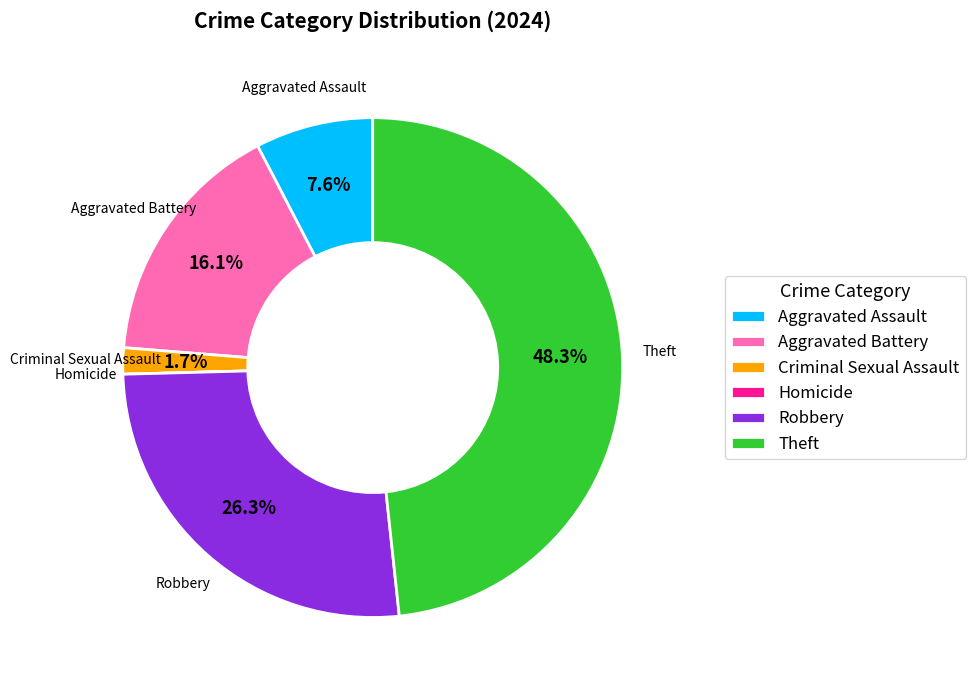

Between Aggravated Battery and Theft, which is larger?

Theft